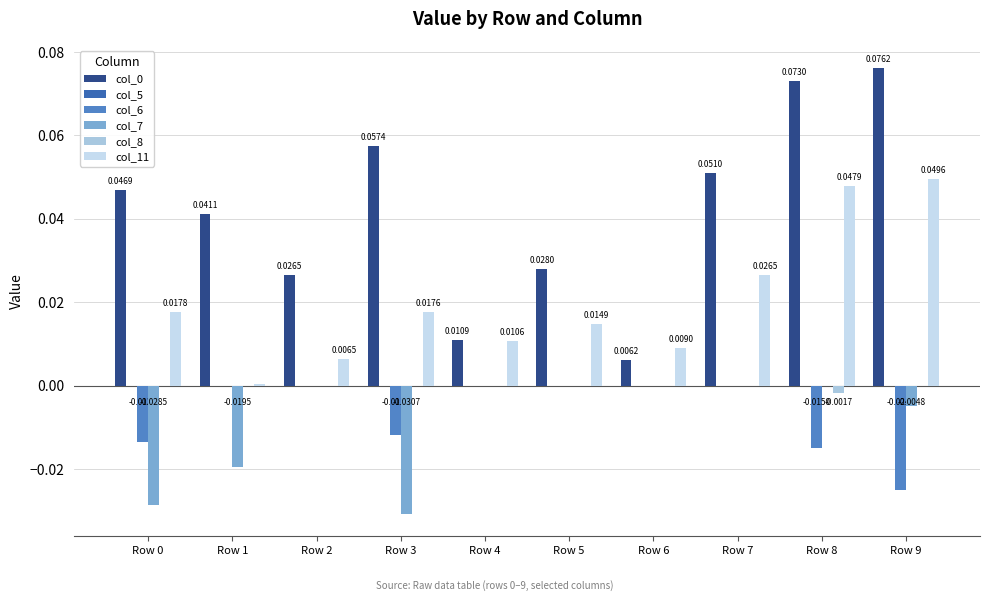

Which category has the lowest value in the col_8 series?

Row 8